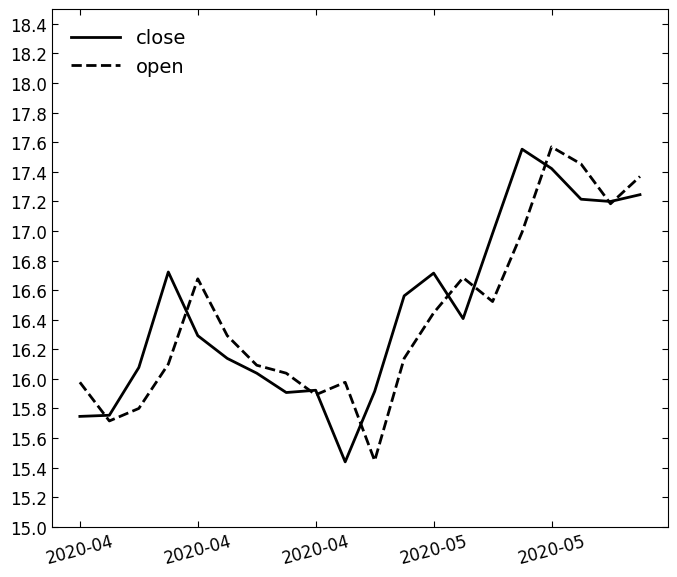

True or false: open and close intersect in this chart.

True